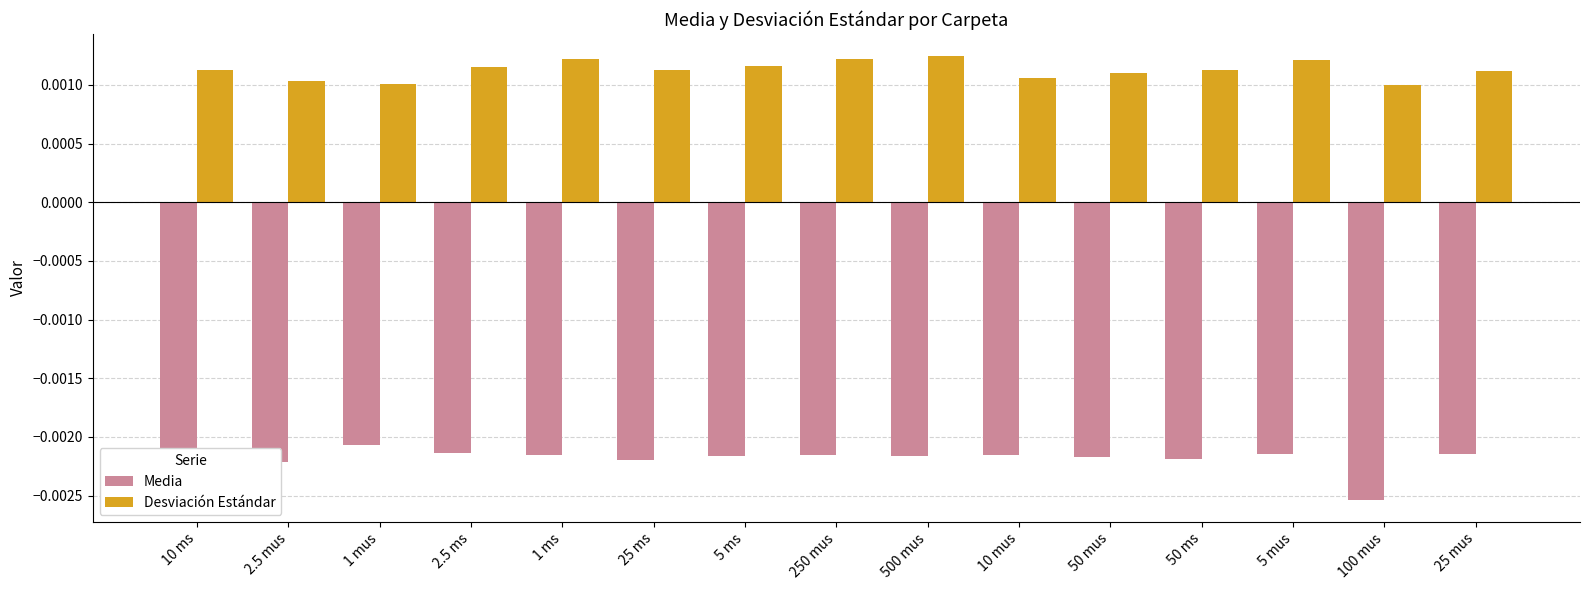

What are all the series names shown in the legend?

Media, Desviación Estándar